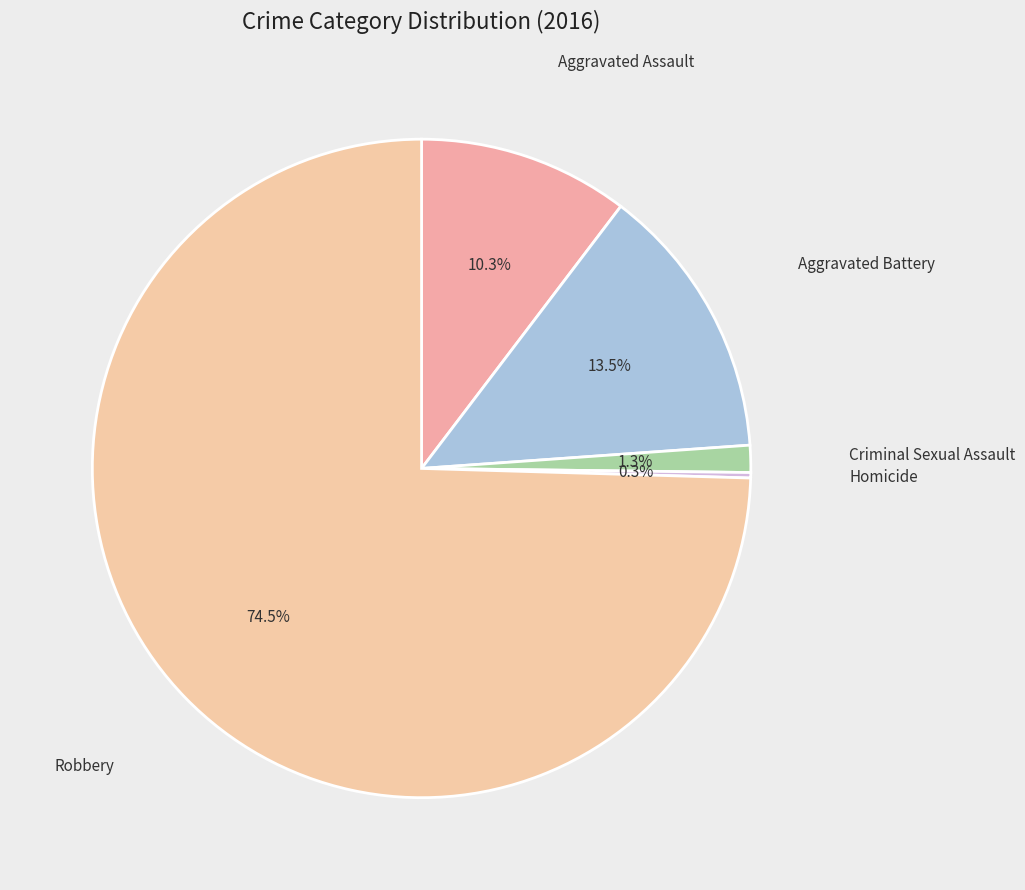

To the nearest percent, what is the difference between the largest and smallest slice percentages?

74%